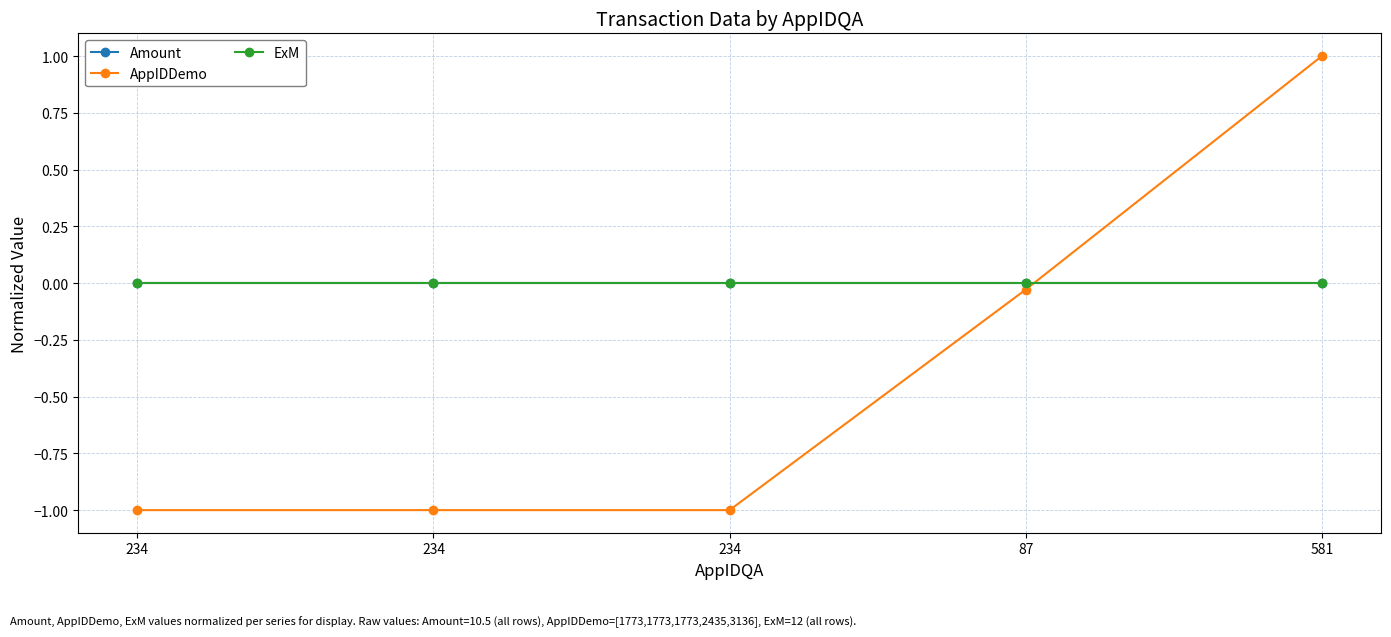

At 87, list the series in order from smallest to largest.

AppIDDemo, Amount, ExM